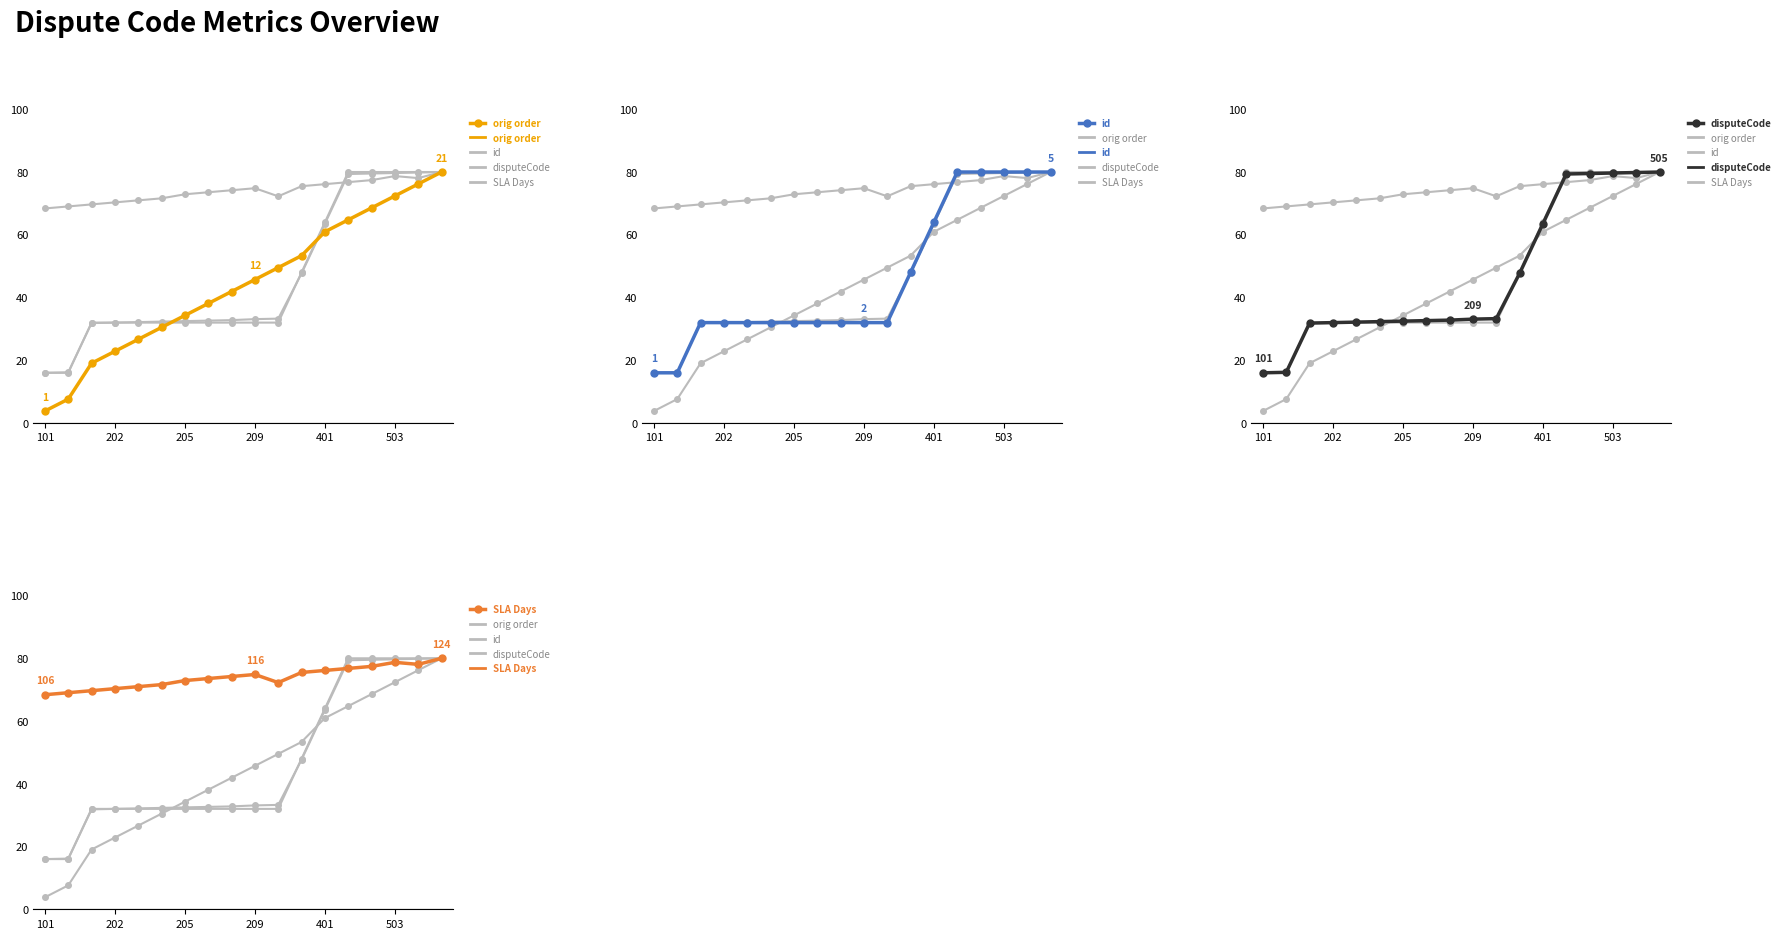

True or false: disputeCode and orig order intersect in this chart.

True